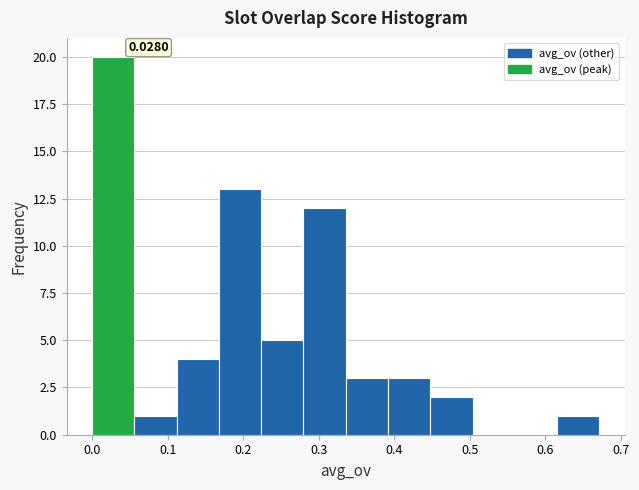

Over which range of the x-axis is the bar tallest?

0.00 to 0.06